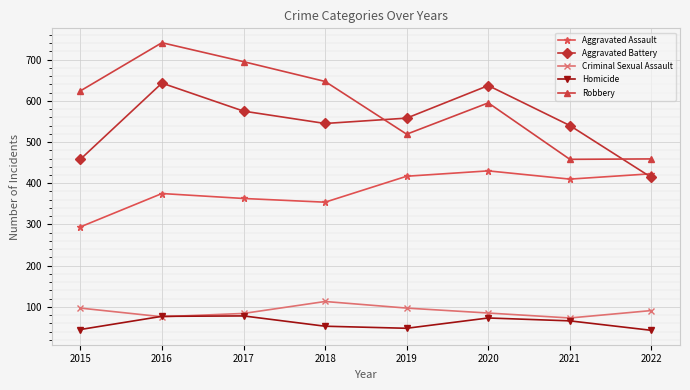

True or false: Homicide has a value of 77 at 2016.

True